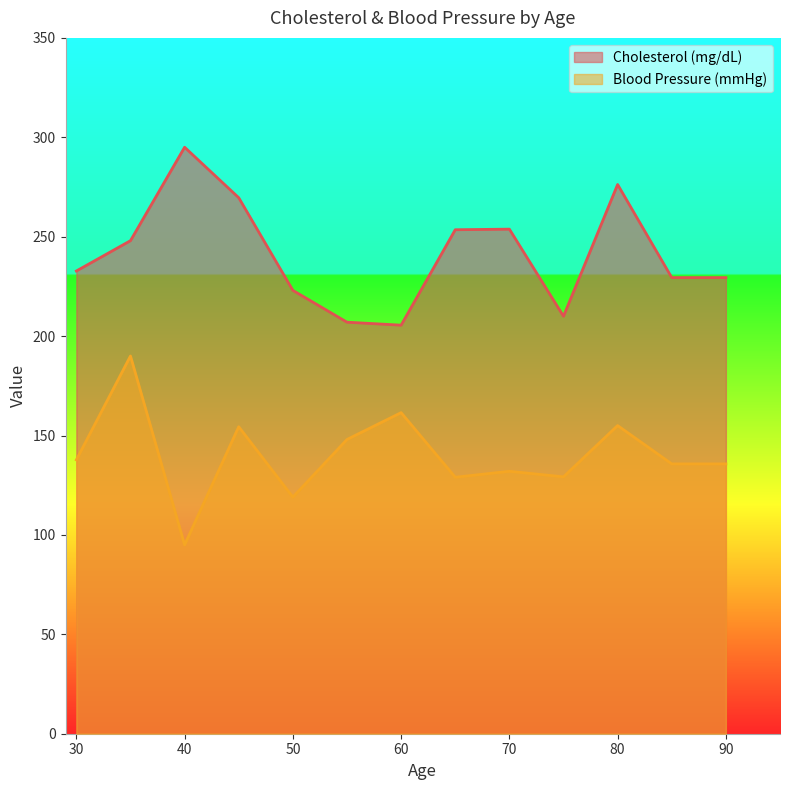

Which series has the largest total across all categories?

Cholesterol (mg/dL)